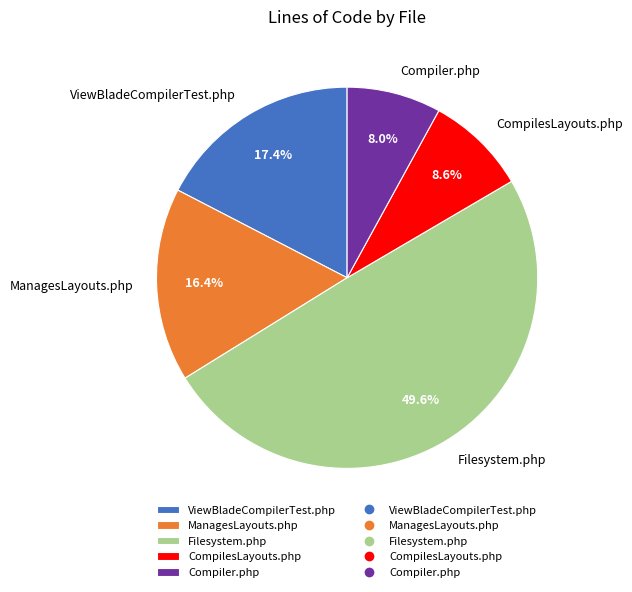

Combined, do ManagesLayouts.php and ViewBladeCompilerTest.php account for over 50%?

No